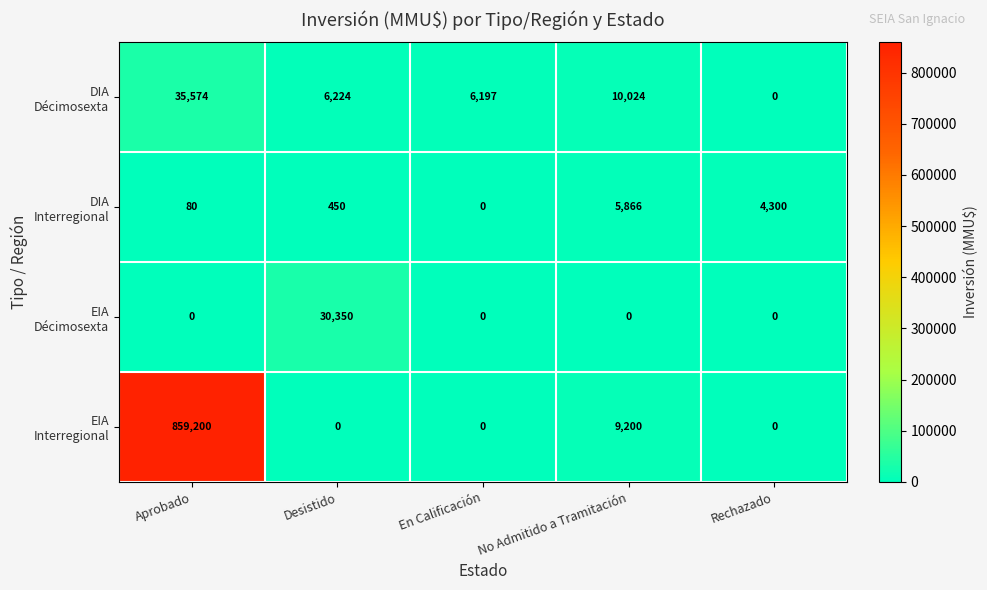

What is the difference between the highest and lowest values at Rechazado?

4300